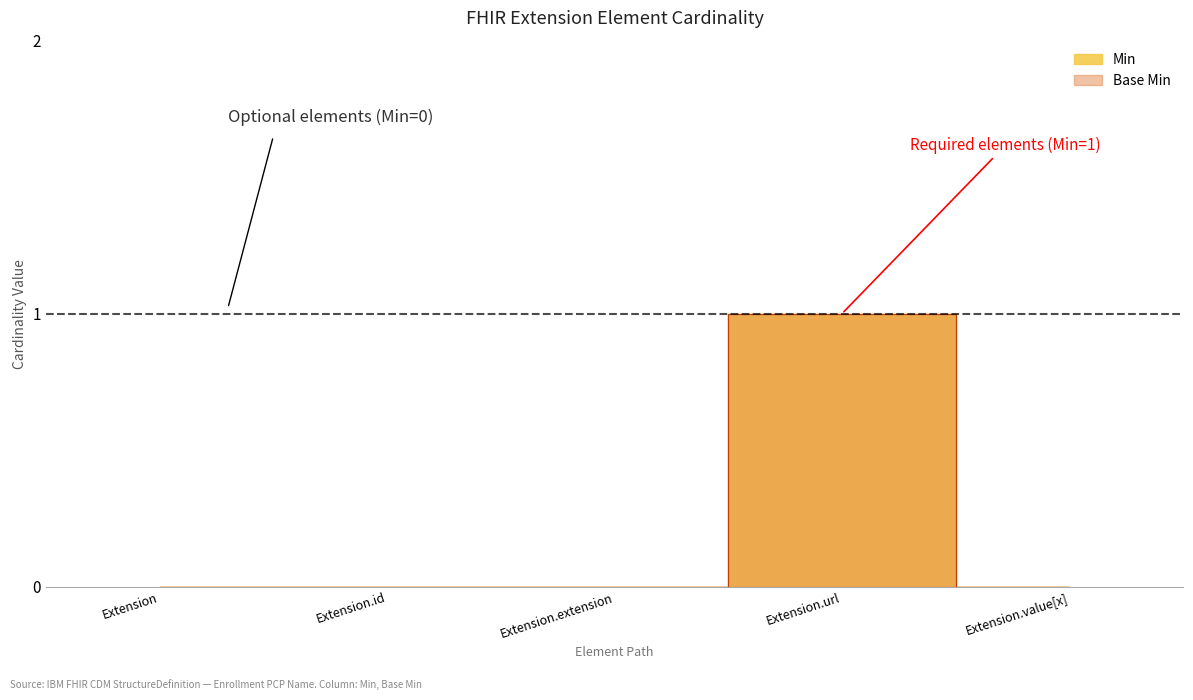

What is the difference between the maximum and minimum values in the Min series?

1